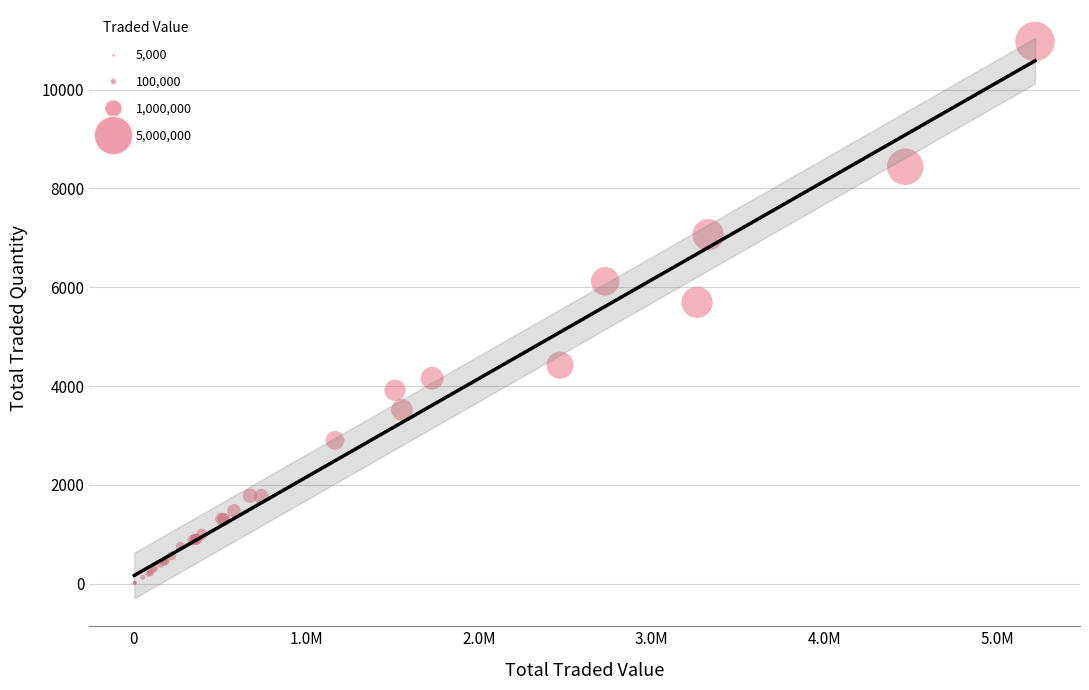

What Y value in the scatter plot is closest to 5493?

5695